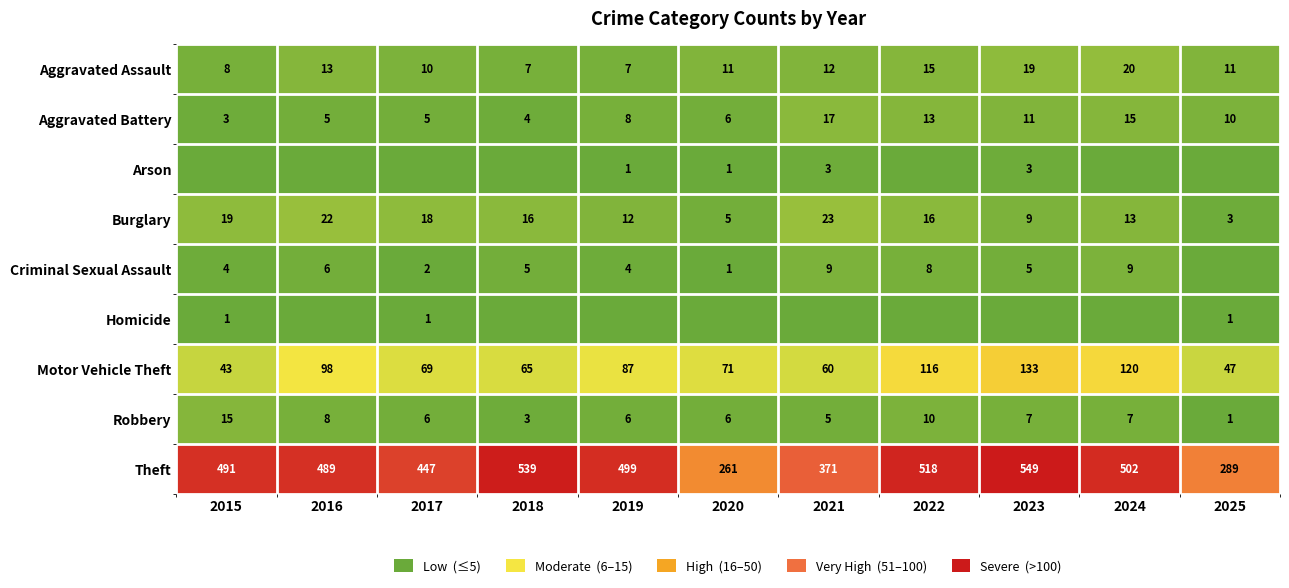

At which category is the sum across all series the highest?

2023